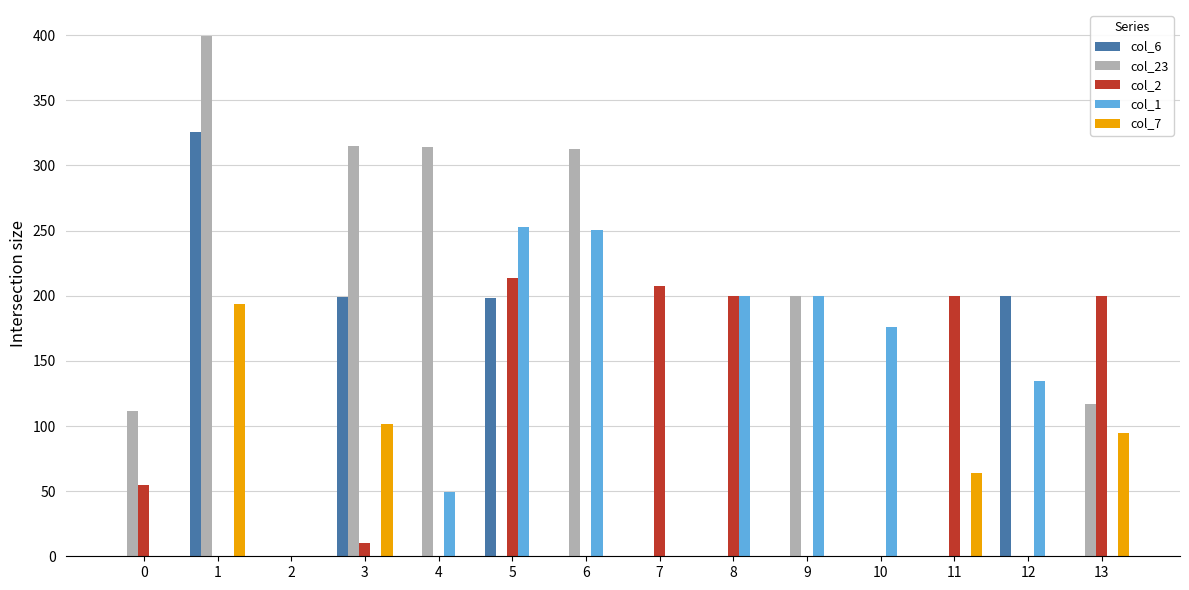

How many categories are shown in the chart?

14